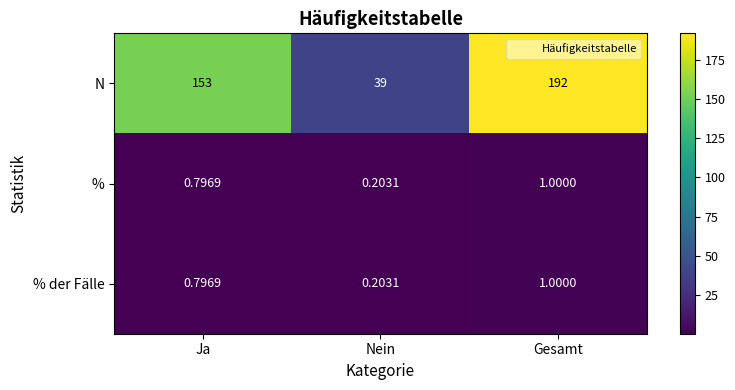

Which label corresponds to the largest value in the chart?

Gesamt